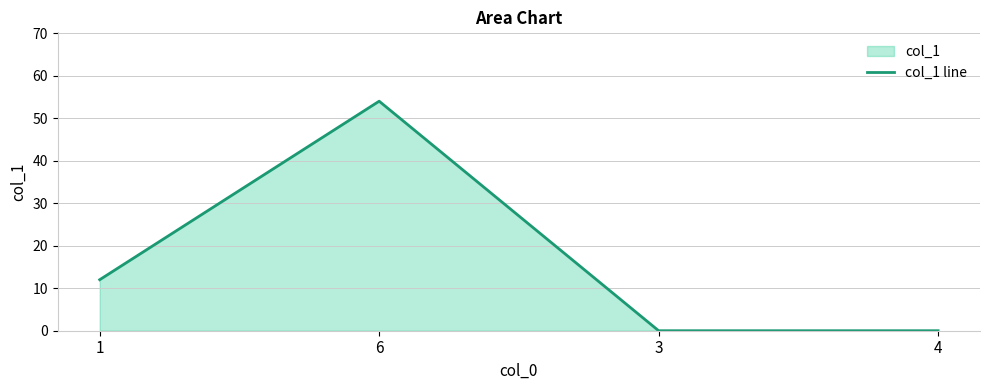

List the labels in order of value, largest first.

6, 1, 3, 4